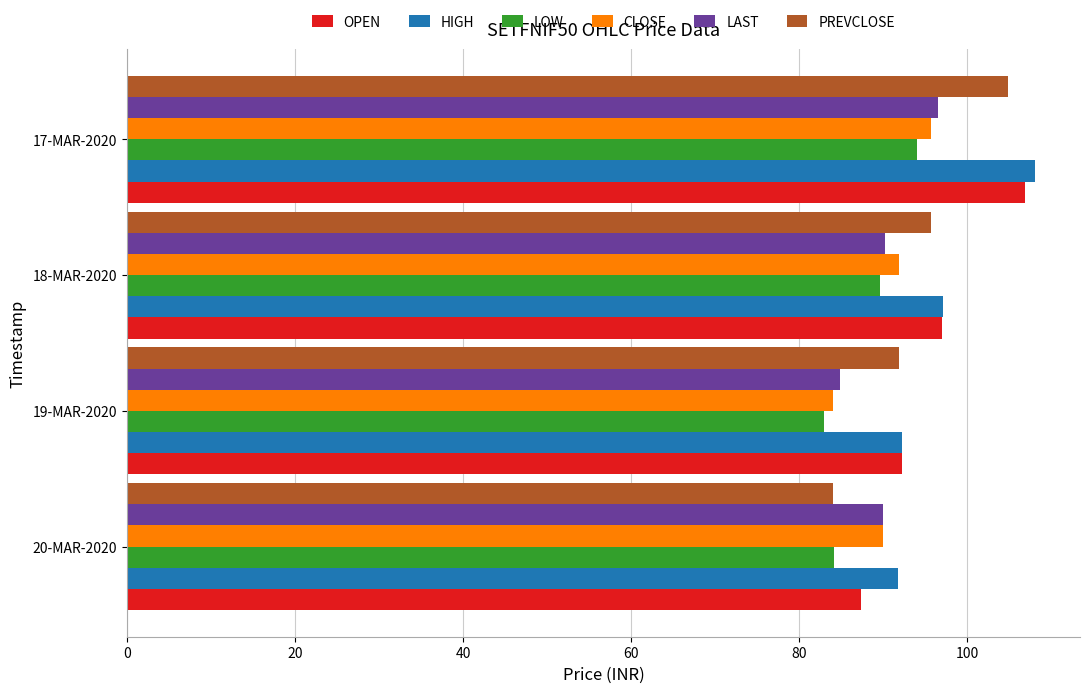

At which label does LAST reach its minimum?

19-MAR-2020